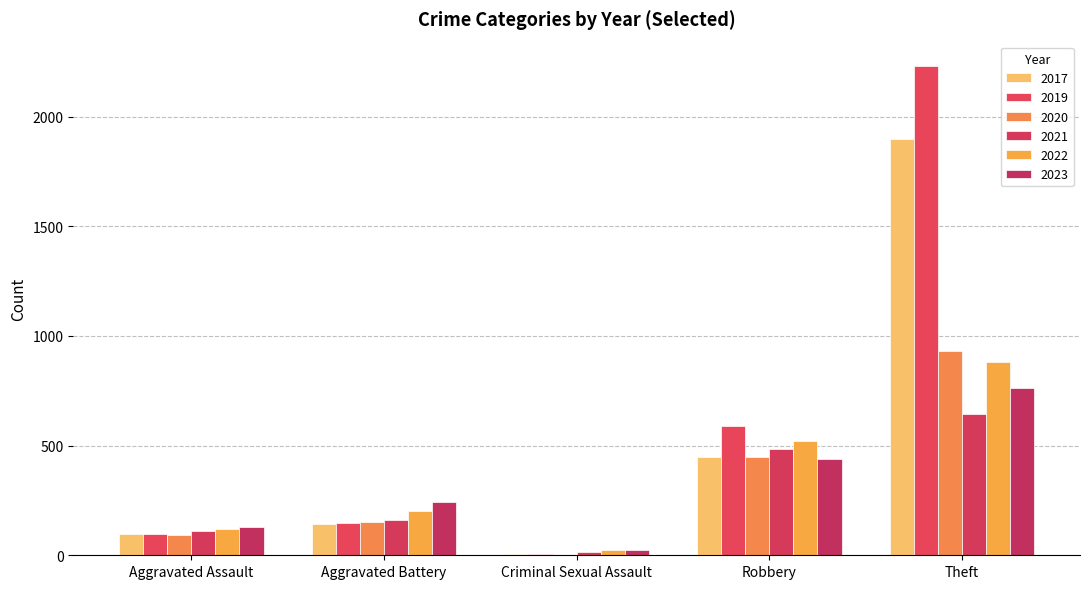

Reading left to right, extract all data points from this chart.

2021: Aggravated Assault=110	Aggravated Battery=163	Criminal Sexual Assault=14	Robbery=484	Theft=642
2019: Aggravated Assault=98	Aggravated Battery=148	Criminal Sexual Assault=8	Robbery=591	Theft=2230
2017: Aggravated Assault=95	Aggravated Battery=142	Criminal Sexual Assault=8	Robbery=446	Theft=1896
2022: Aggravated Assault=121	Aggravated Battery=202	Criminal Sexual Assault=24	Robbery=521	Theft=880
2023: Aggravated Assault=130	Aggravated Battery=244	Criminal Sexual Assault=22	Robbery=440	Theft=764
2020: Aggravated Assault=94	Aggravated Battery=150	Criminal Sexual Assault=3	Robbery=450	Theft=930